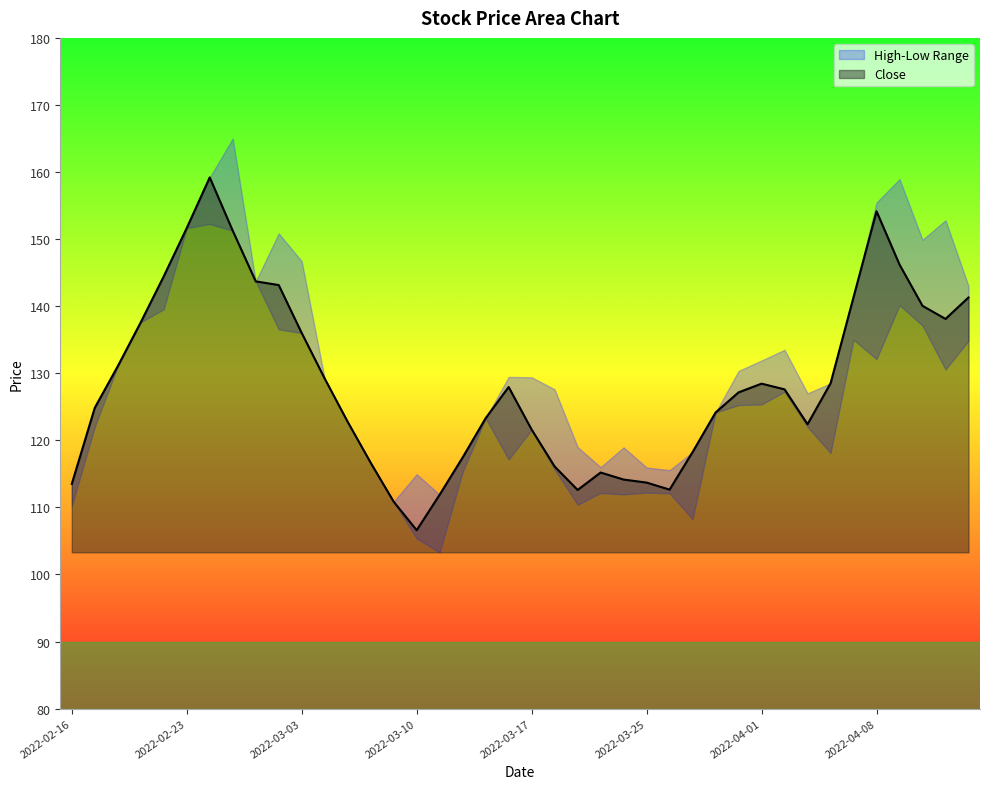

What is the difference between the maximum and minimum values in the Low series?

49.0